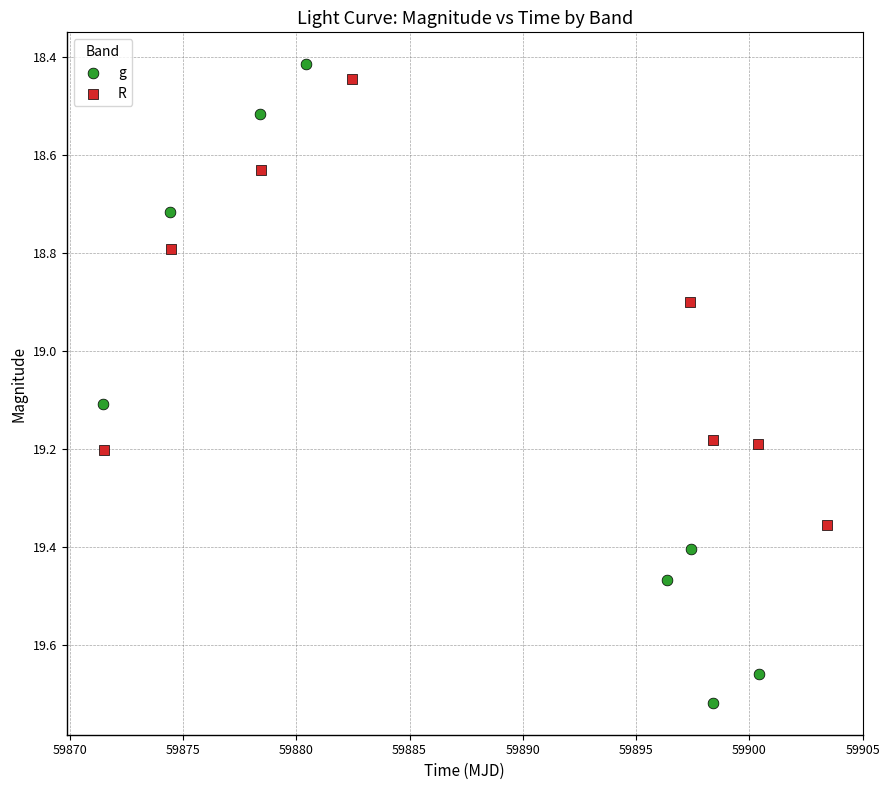

Which series reaches the maximum Y coordinate?

g